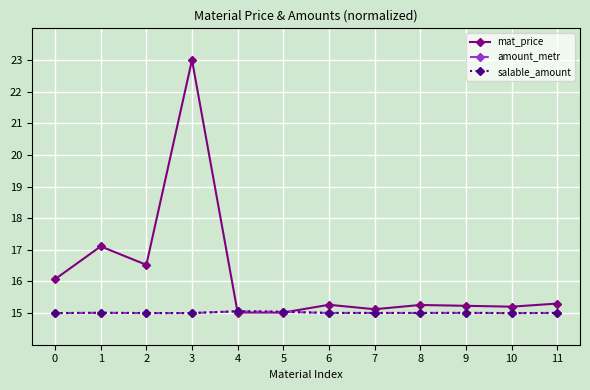

Is this an area chart (filled region under the line)?

No